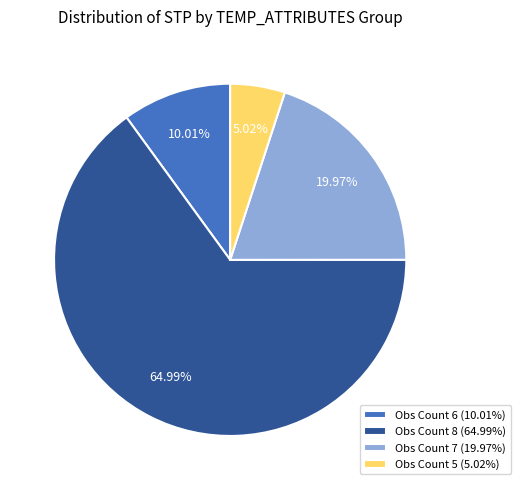

Between Obs Count 7 (19.97%) and Obs Count 6 (10.01%), which is larger?

Obs Count 7 (19.97%)